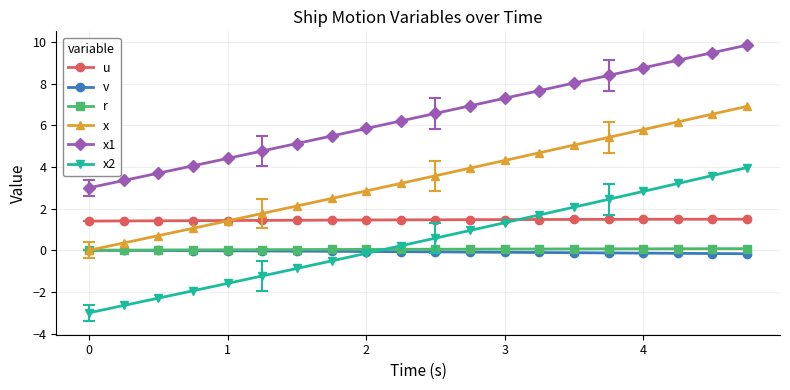

What is the minimum value shown in the chart?

-3.0